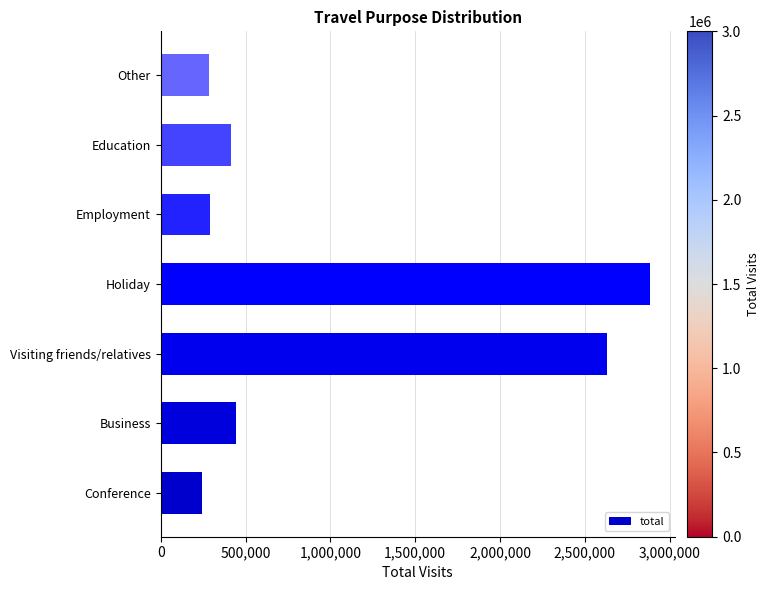

What is the change in value from Holiday to Other?

-2601510